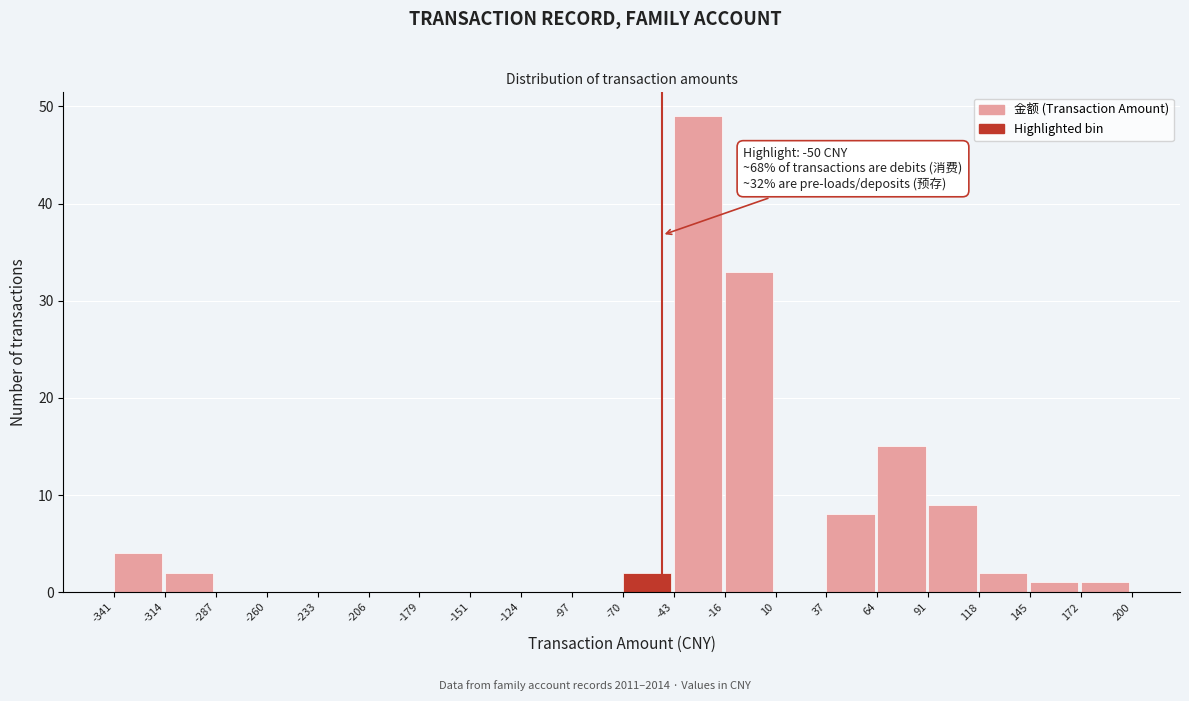

Which range on the x-axis has the tallest bar?

-43 to -16